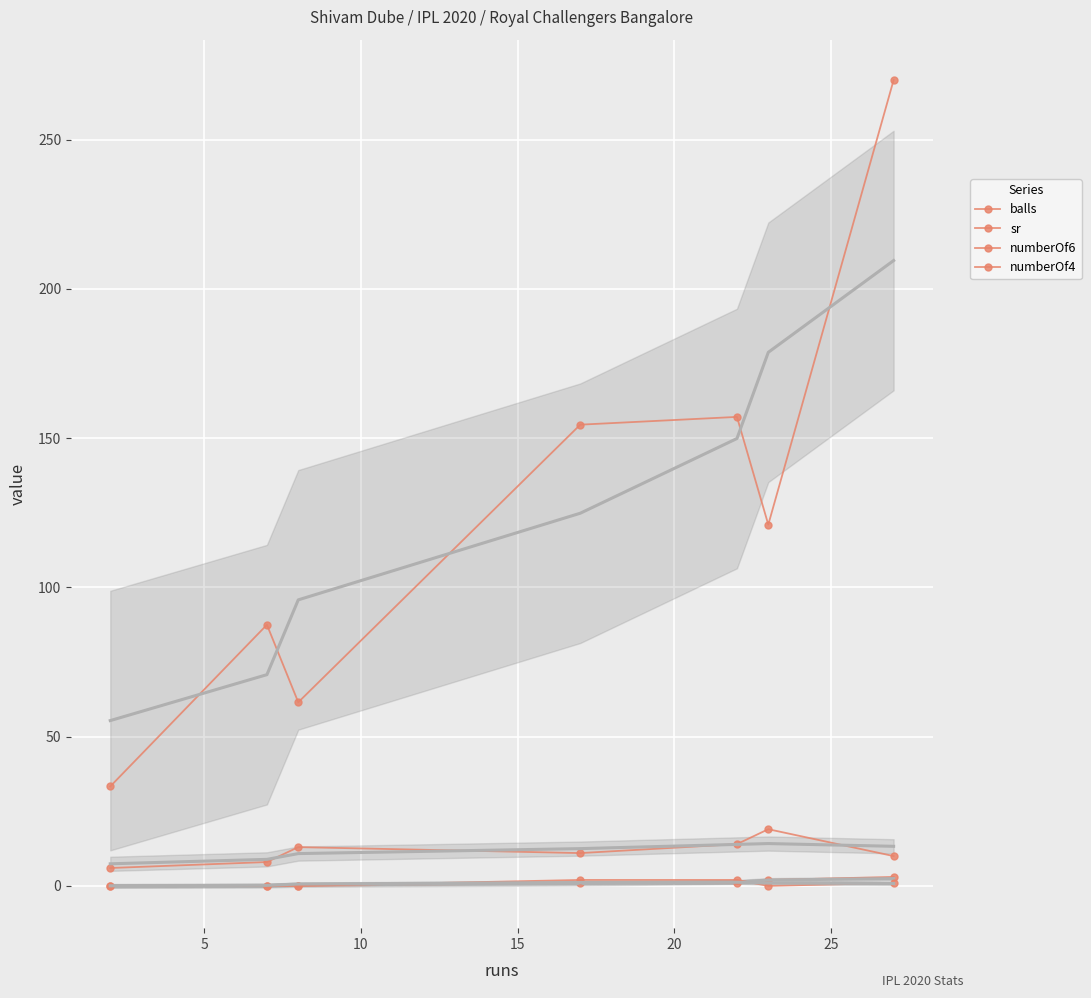

Is the value of balls at 30 greater than the value of sr at 15?

No